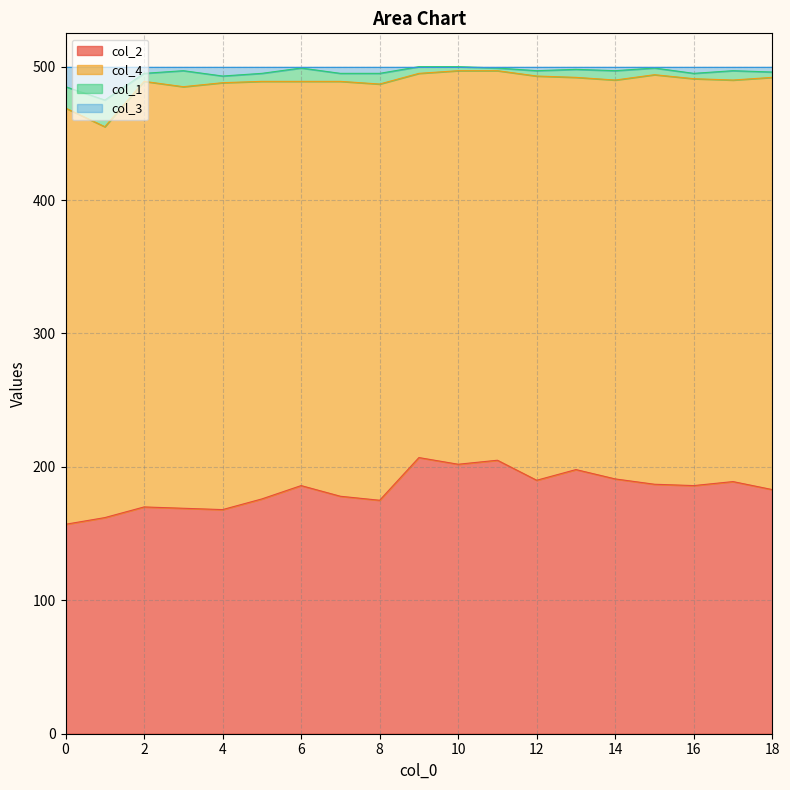

Does the chart have visible grid lines?

Yes